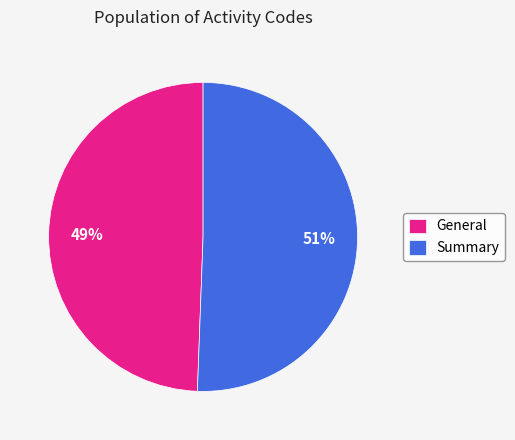

What is the ratio of the value at Summary to the value at General?

1.0